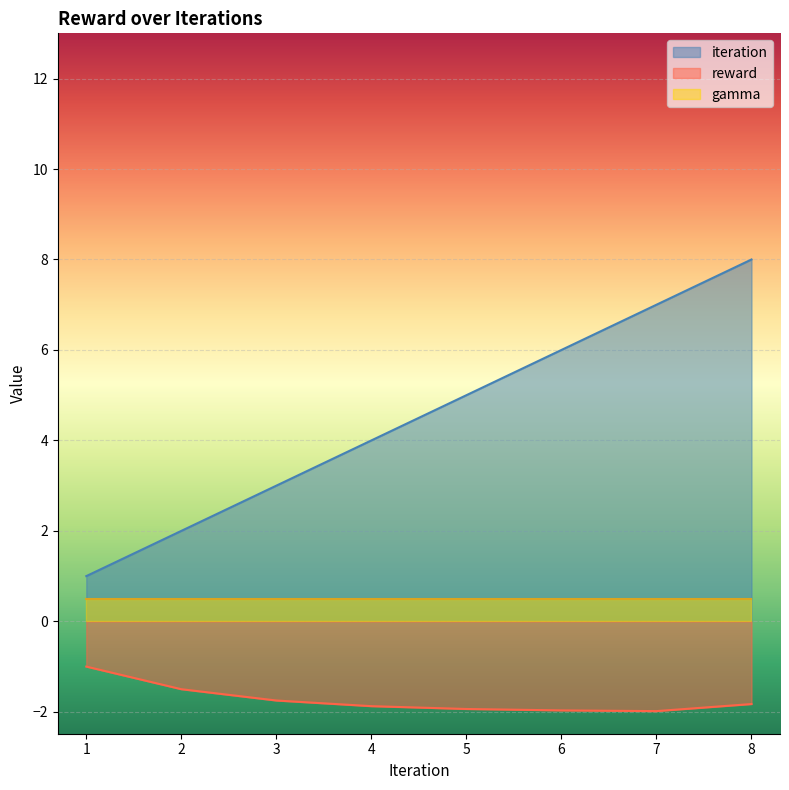

At which label is reward closest to -1?

1